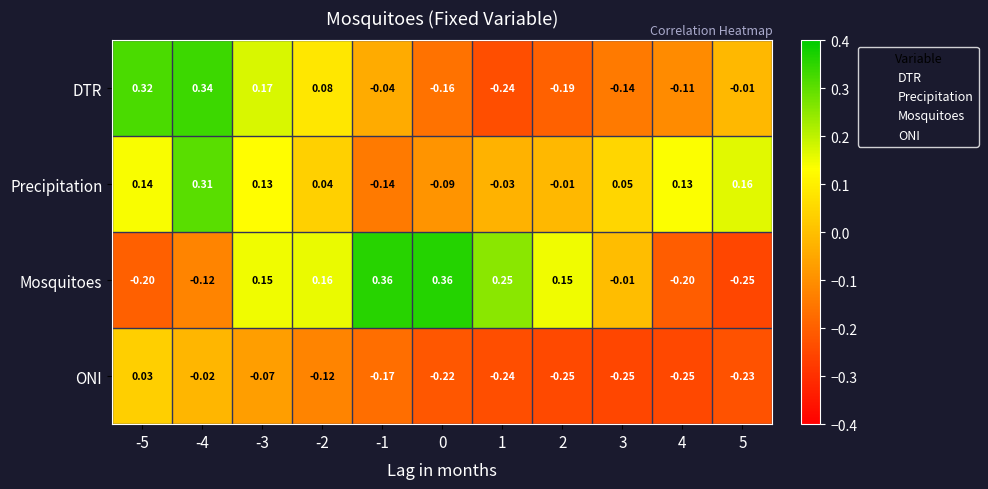

At -5, list the series in order from smallest to largest.

Mosquitoes, ONI, Precipitation, DTR